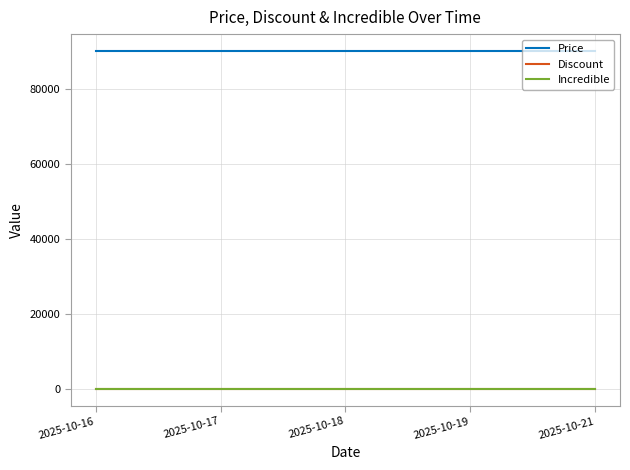

Does the chart display data point markers on the line(s)?

No